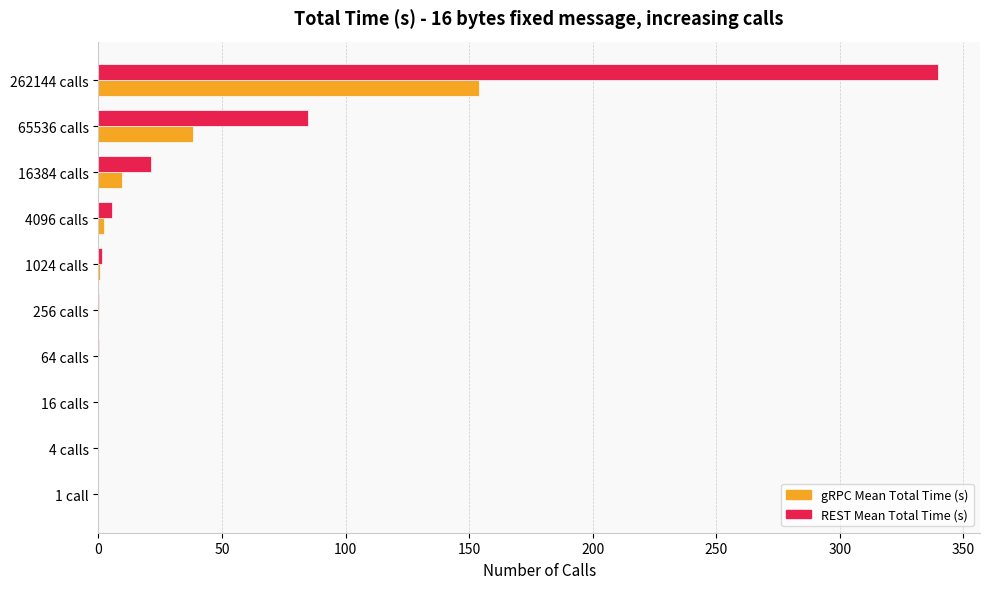

What is the sum of all REST Mean Total Time (s) values?

453.1